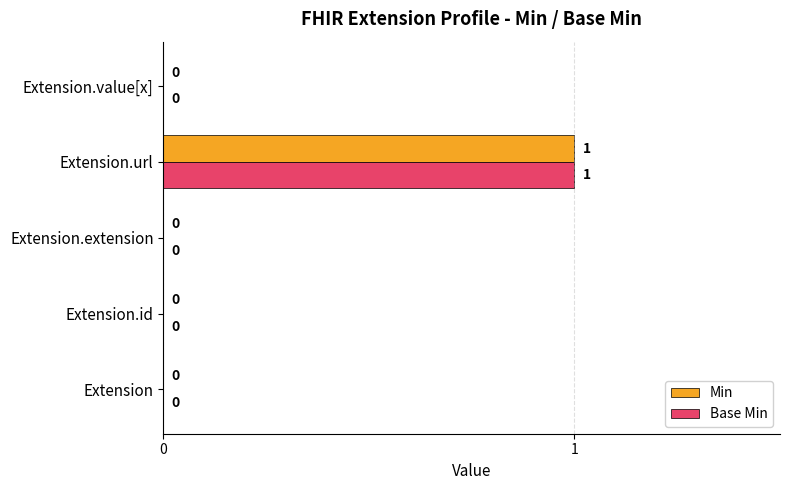

Which category has the highest value across all series?

Extension.url